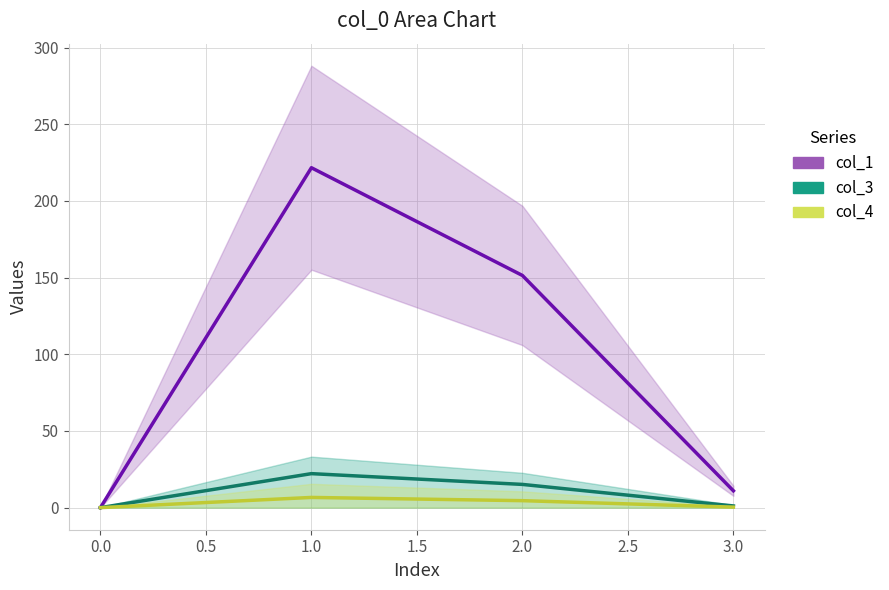

Reading left to right, transcribe all the data shown in this chart.

col_1: 0.0	221.6	151.4	11.0
col_3: 0.0	22.2	15.1	1.1
col_4: 0.0	6.6	4.5	0.3